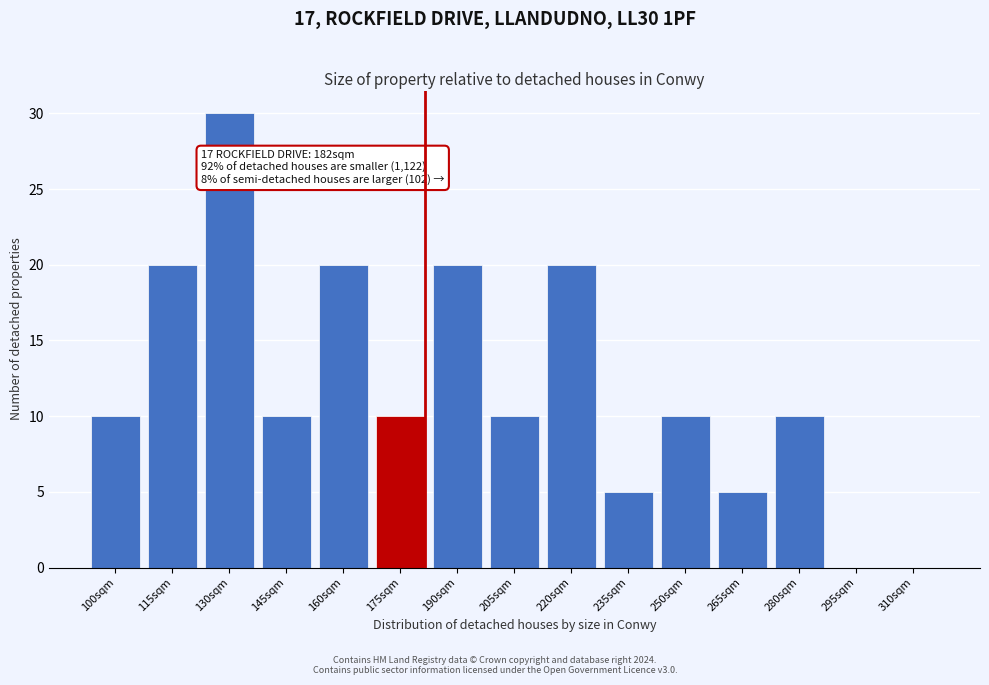

Reading right to left, list all the values displayed in this chart.

310sqm=0	295sqm=0	280sqm=10	265sqm=5	250sqm=10	235sqm=5	220sqm=20	205sqm=10	190sqm=20	175sqm=10	160sqm=20	145sqm=10	130sqm=30	115sqm=20	100sqm=10